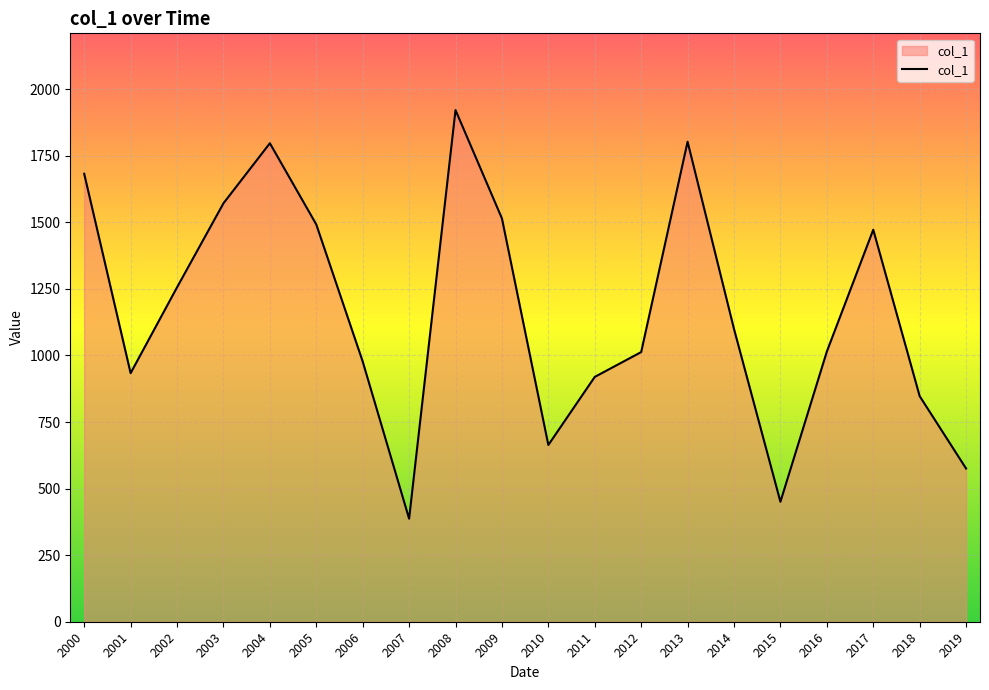

Between 2003 and 2014, which is larger?

2003